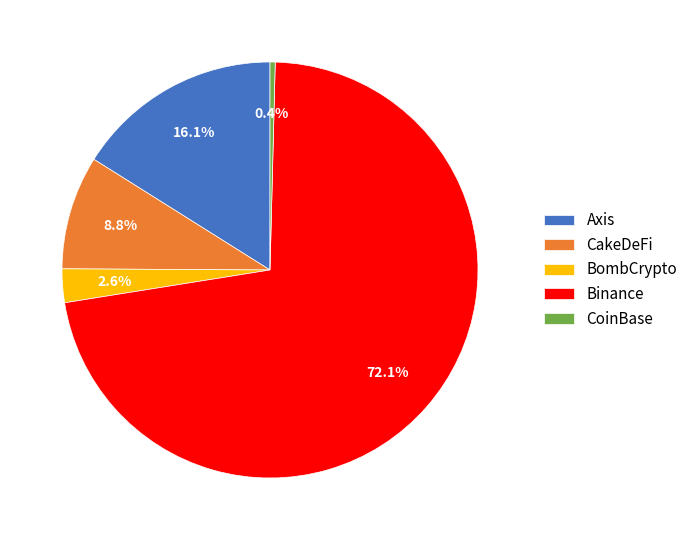

The CoinBase slice represents 0% of the pie. True or false?

True